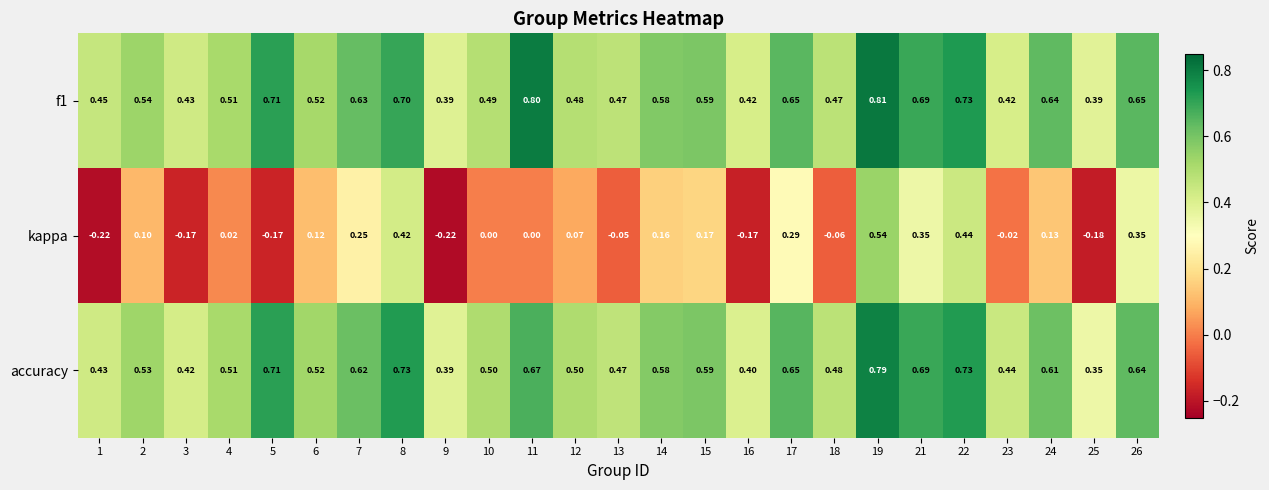

Count the number of data series in this chart.

3